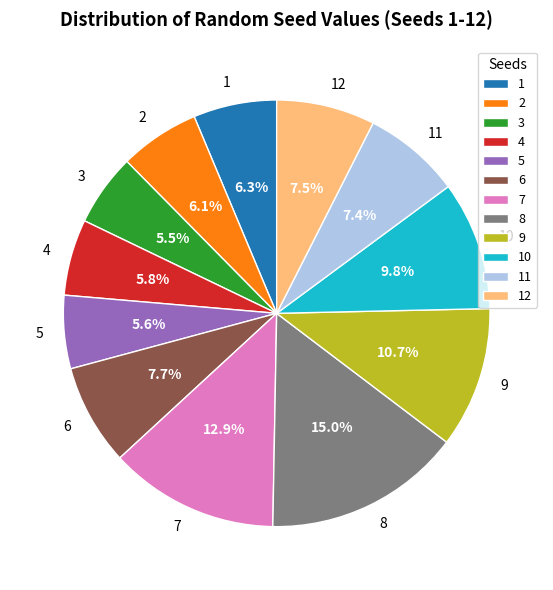

To the nearest percent, what is the difference between the 2 and 8 slice percentages?

9%